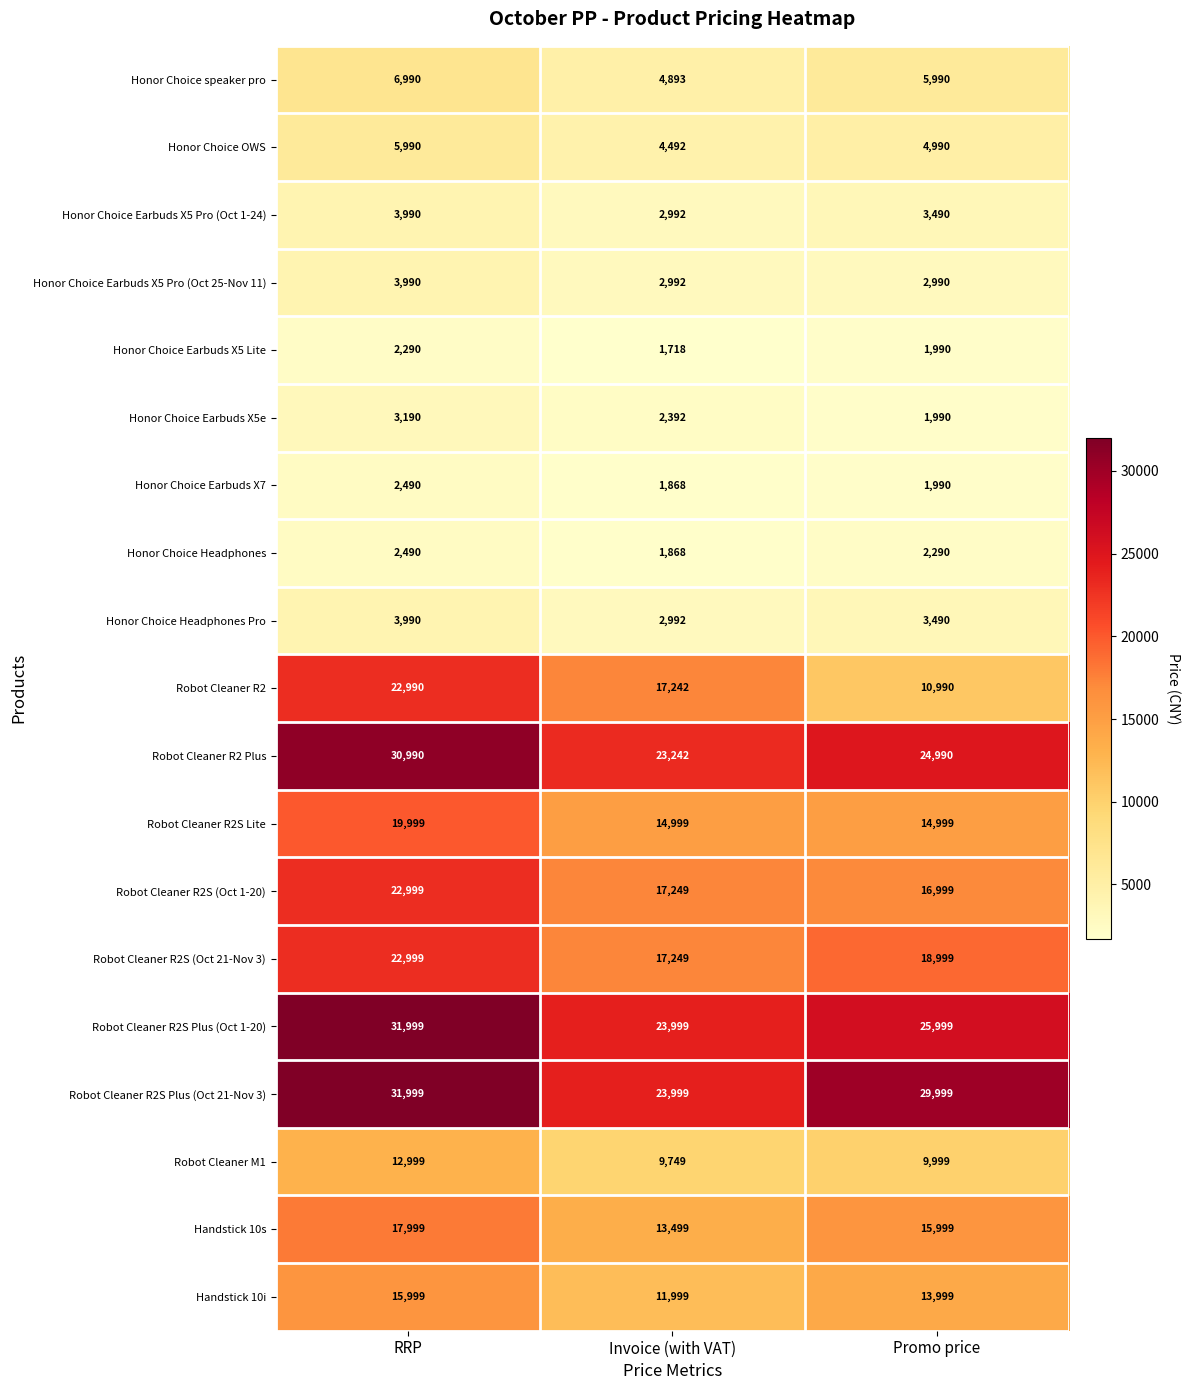

List the labels in order of Robot Cleaner R2S (Oct 1-20) value, smallest first.

Promo price, Invoice (with VAT), RRP